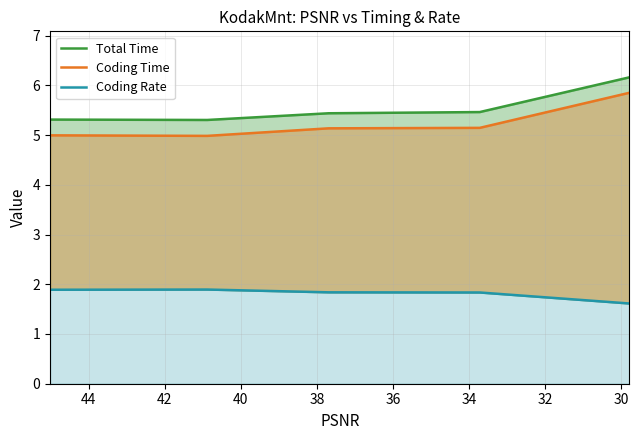

True or false: Coding Time and Total Time intersect in this chart.

False